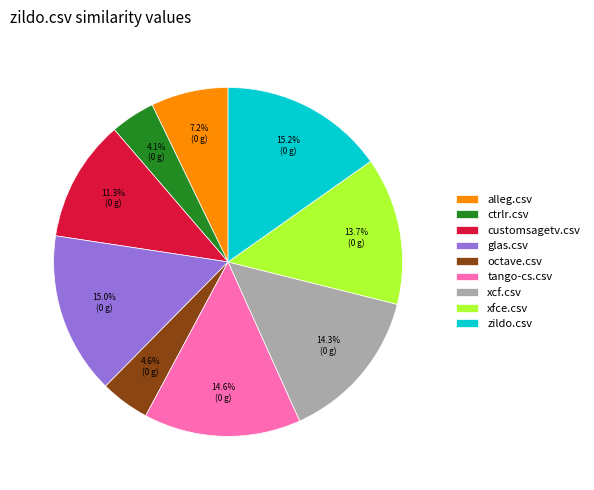

How many segments does this pie chart have?

9